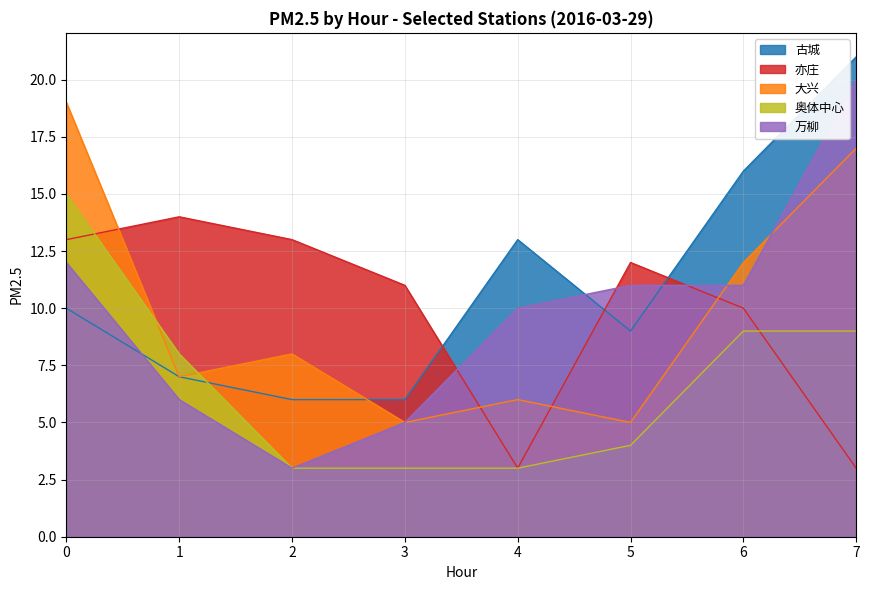

What is the value of the 大兴 point at the 4th from the left?

5